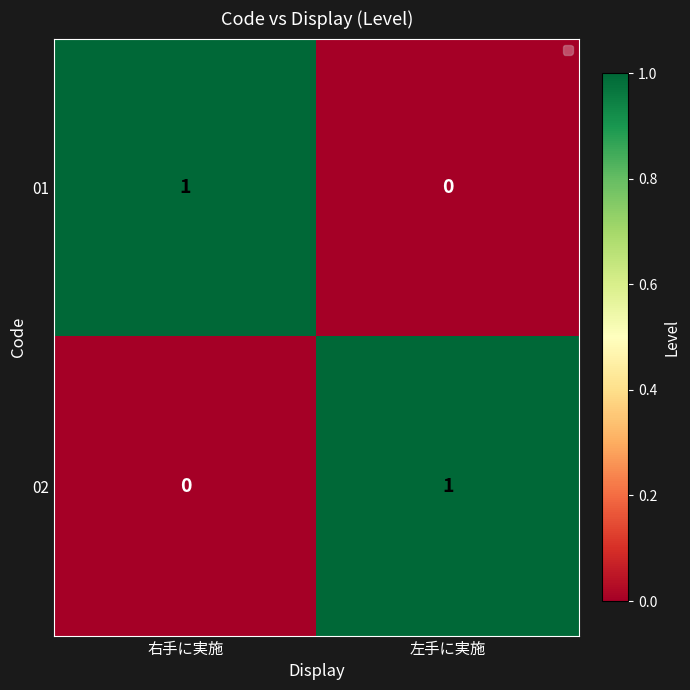

At how many categories does at least one series exceed 0?

2